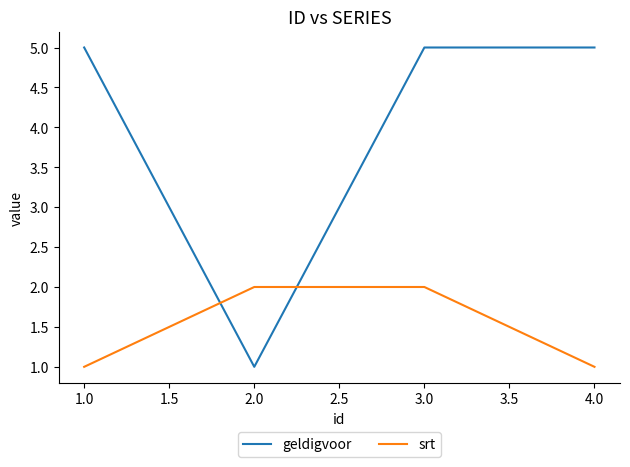

Which series ends up on top after the final intersection of srt and geldigvoor?

geldigvoor